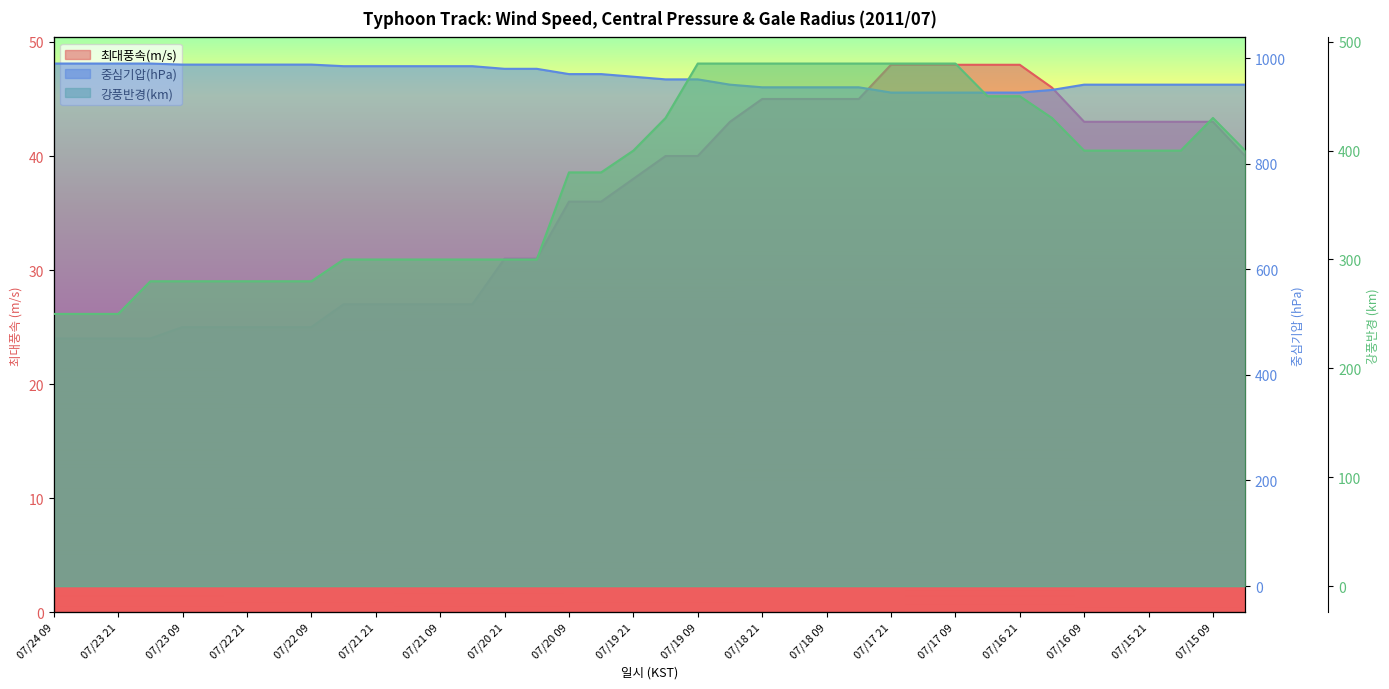

Does the chart have visible grid lines?

No